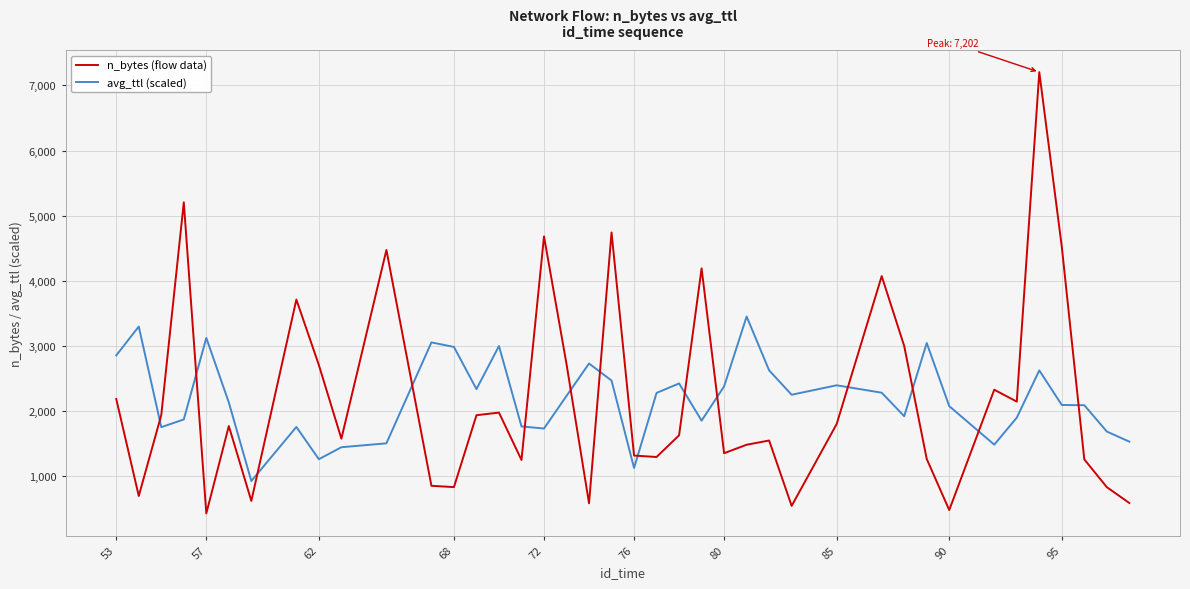

List the series in order of their peak value, lowest first.

avg_ttl (scaled), n_bytes (flow data)